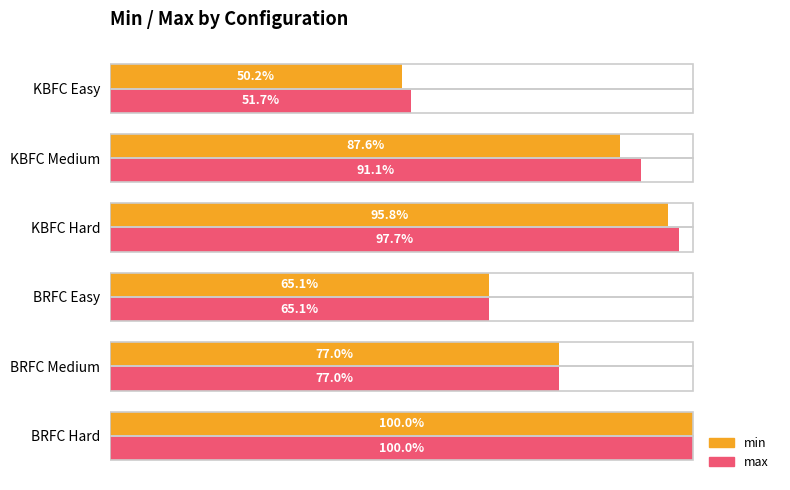

Reading left to right, list all the values displayed in this chart.

min: 1.0	0.8	0.7	1.0	0.9	0.5
max: 1.0	0.8	0.7	1.0	0.9	0.5